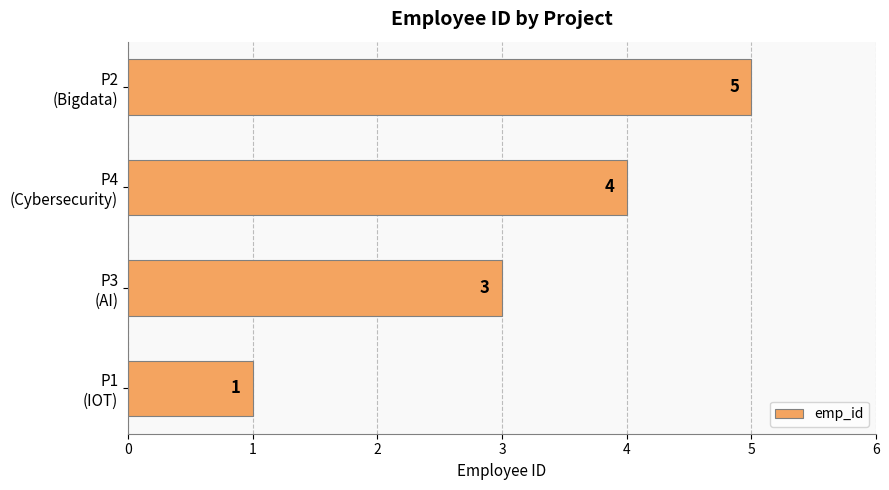

What is the smallest value displayed?

1